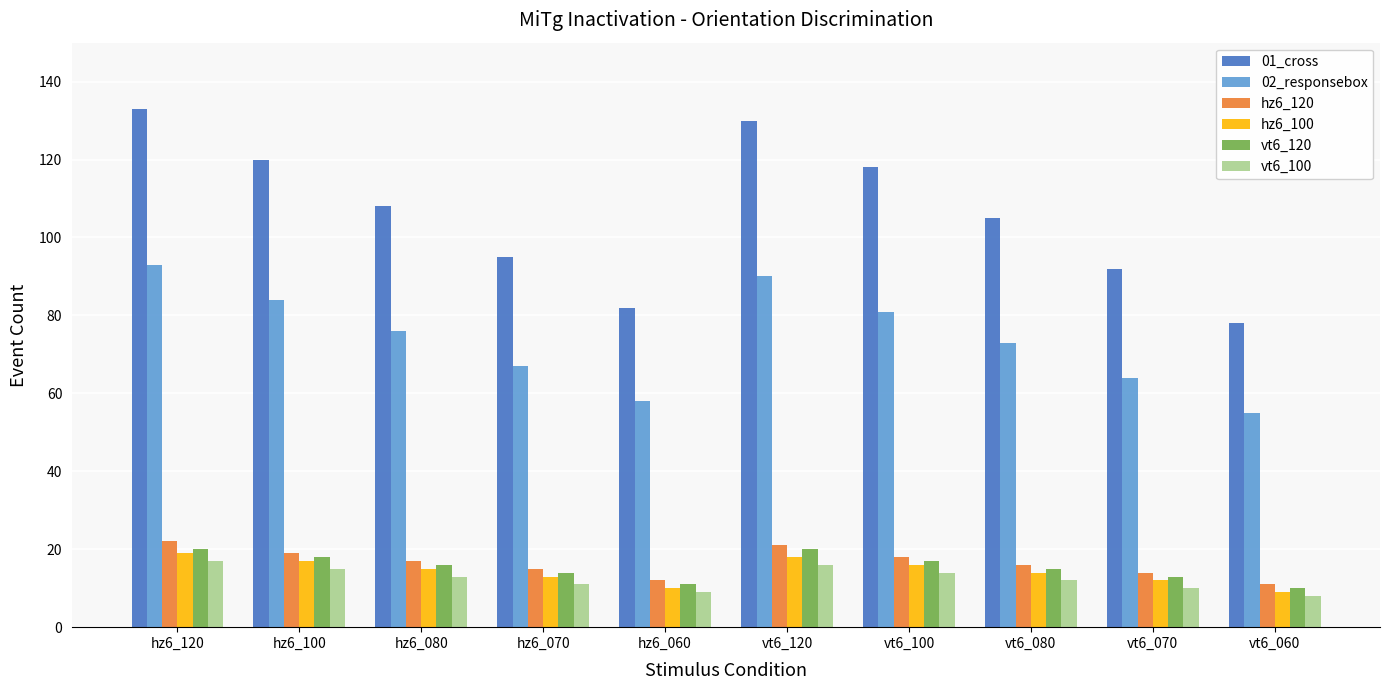

How many groups of bars are there?

10